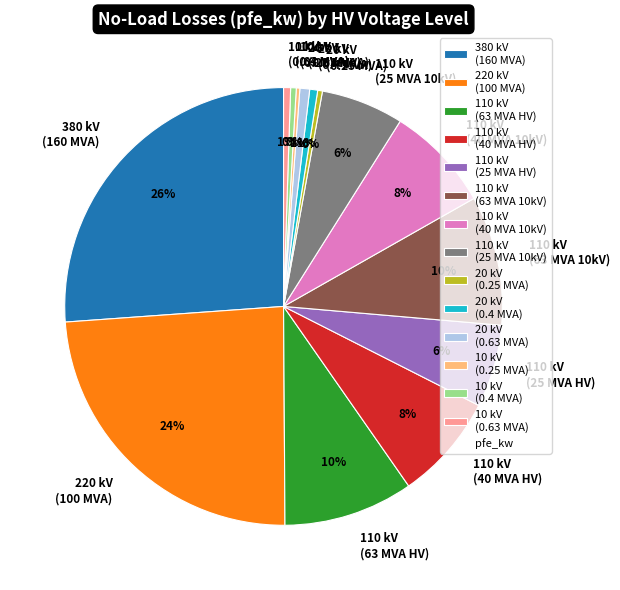

Between 20 kV (0.25 MVA) and 110 kV (40 MVA HV), which is larger?

110 kV (40 MVA HV)